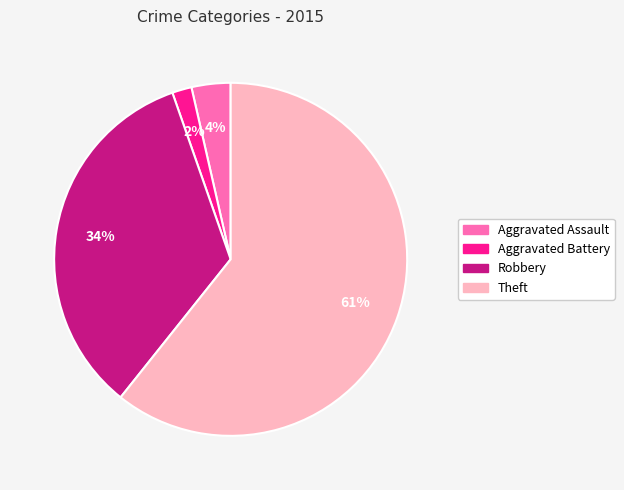

Between Theft and Aggravated Assault, which is larger?

Theft